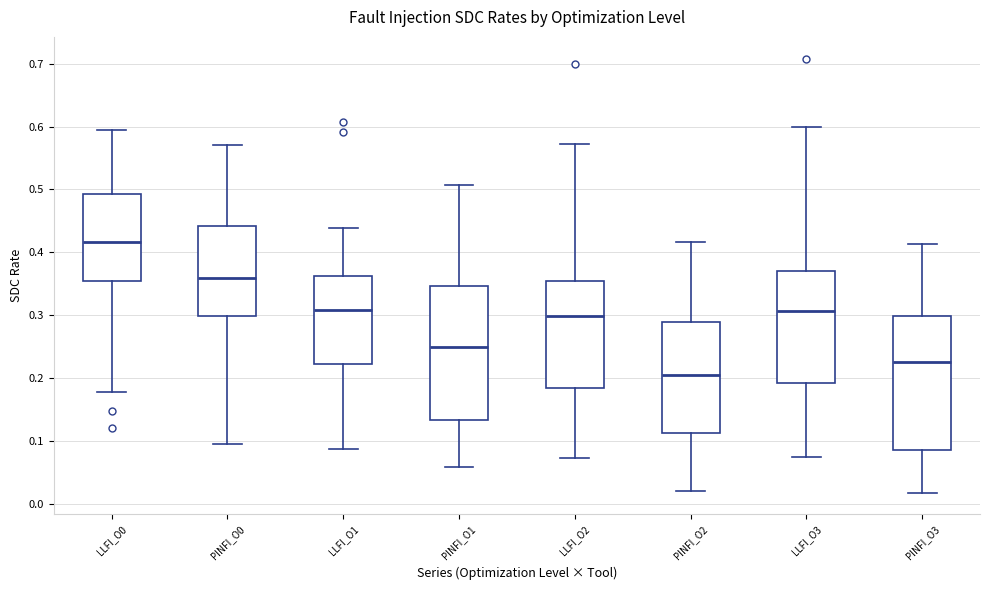

Which box has the lowest median line?

PINFI_O2